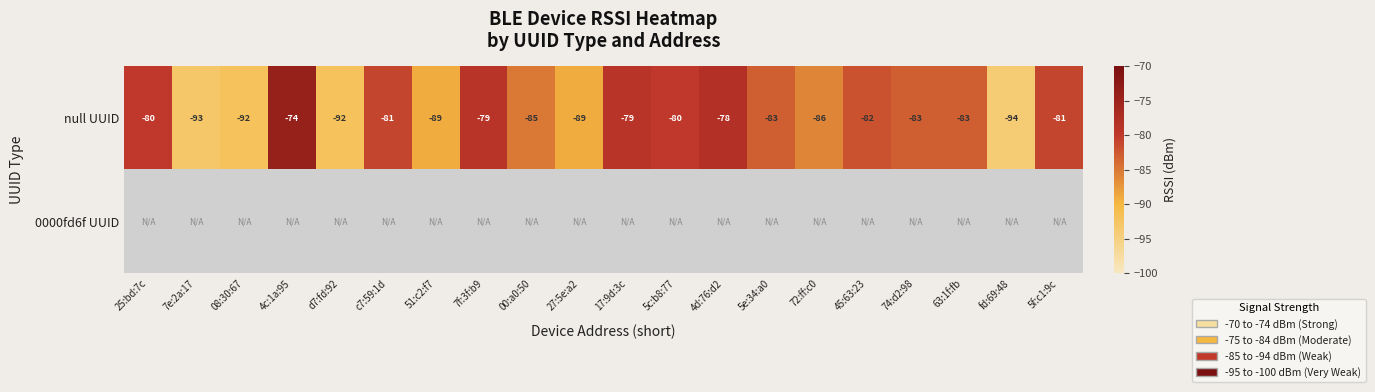

What is the sum of the null UUID values at 25:bd:7c and 63:1f:fb?

-163